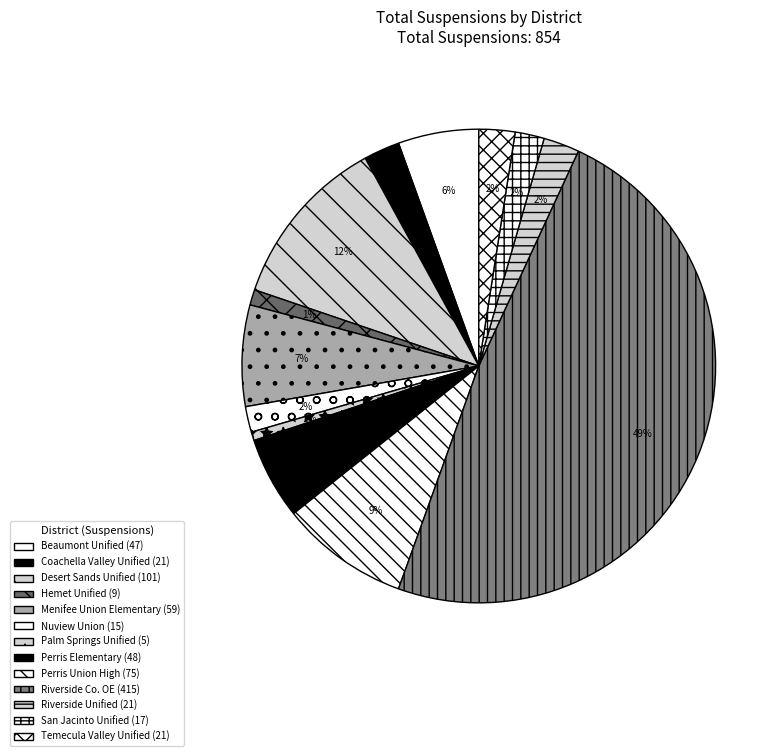

How many slices are in this pie chart?

13